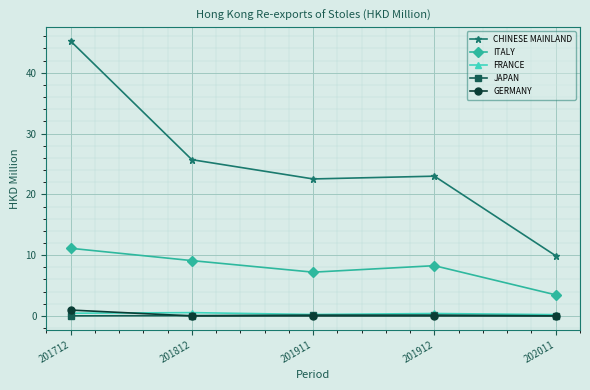

The FRANCE series shows 0.2 at 201911. True or false?

True